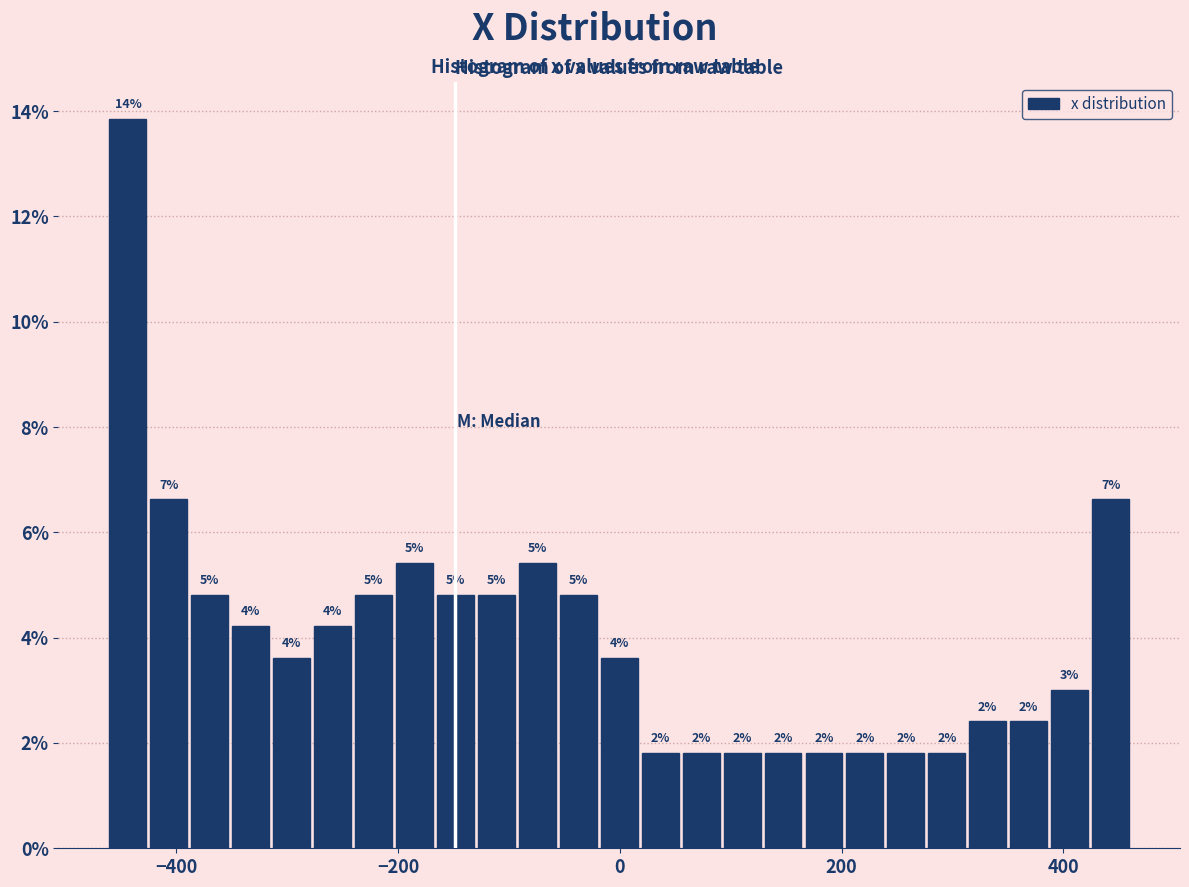

Around what value on the x-axis is the tallest bar? Give the approximate position of its centre, as read against the axis.

-440